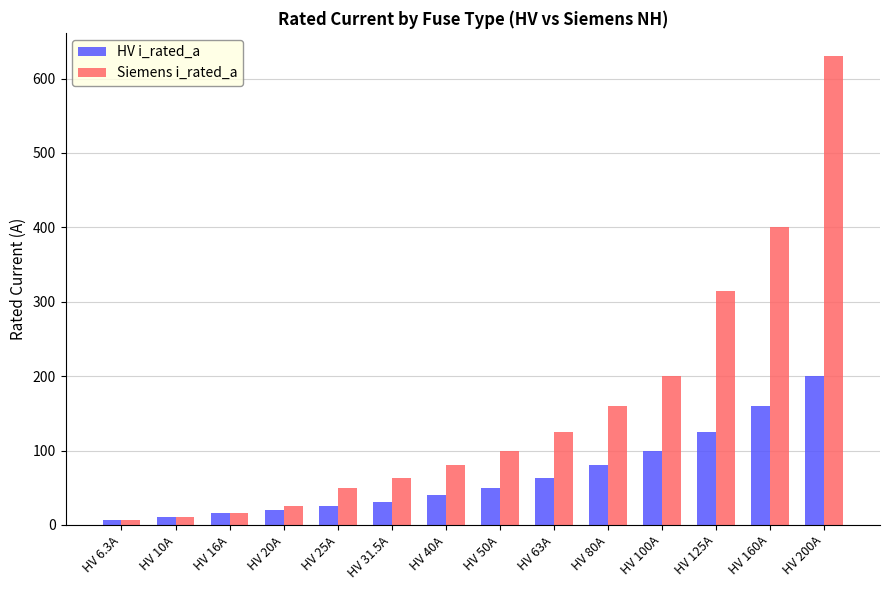

What is the sum of the Siemens i_rated_a values at HV 100A and HV 10A?

210.0